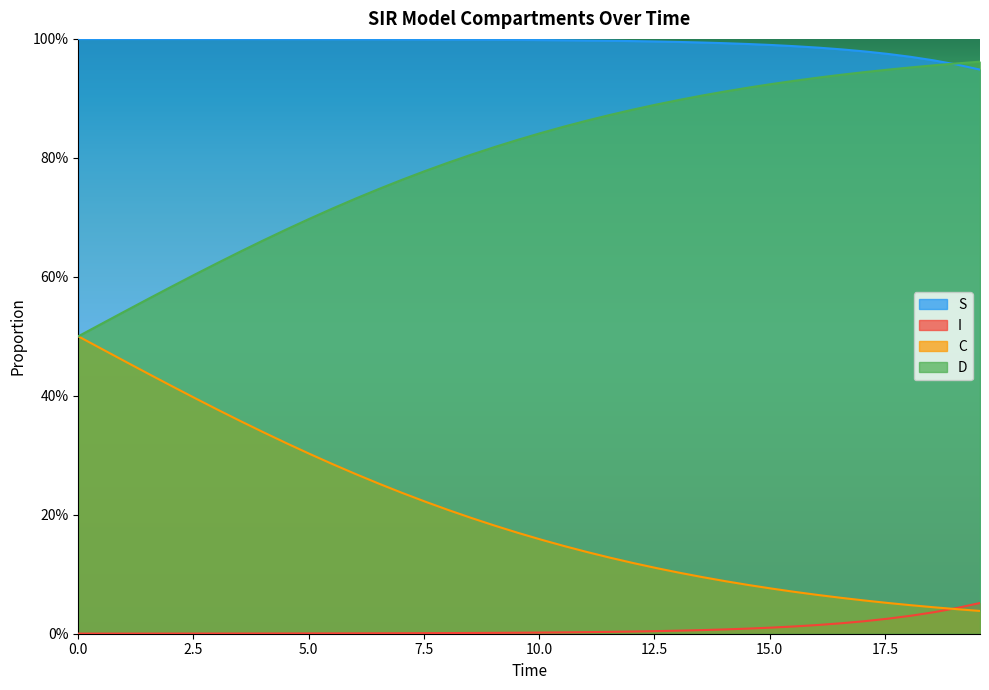

Does the chart display data point markers on the line(s)?

No